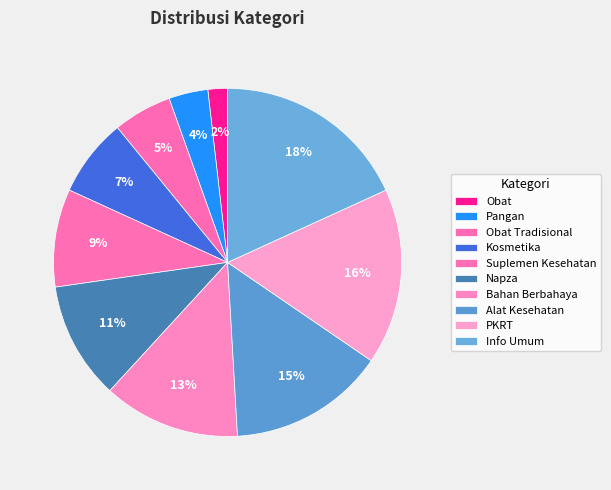

To the nearest percent, what is the combined percentage of Obat Tradisional and Obat?

7%